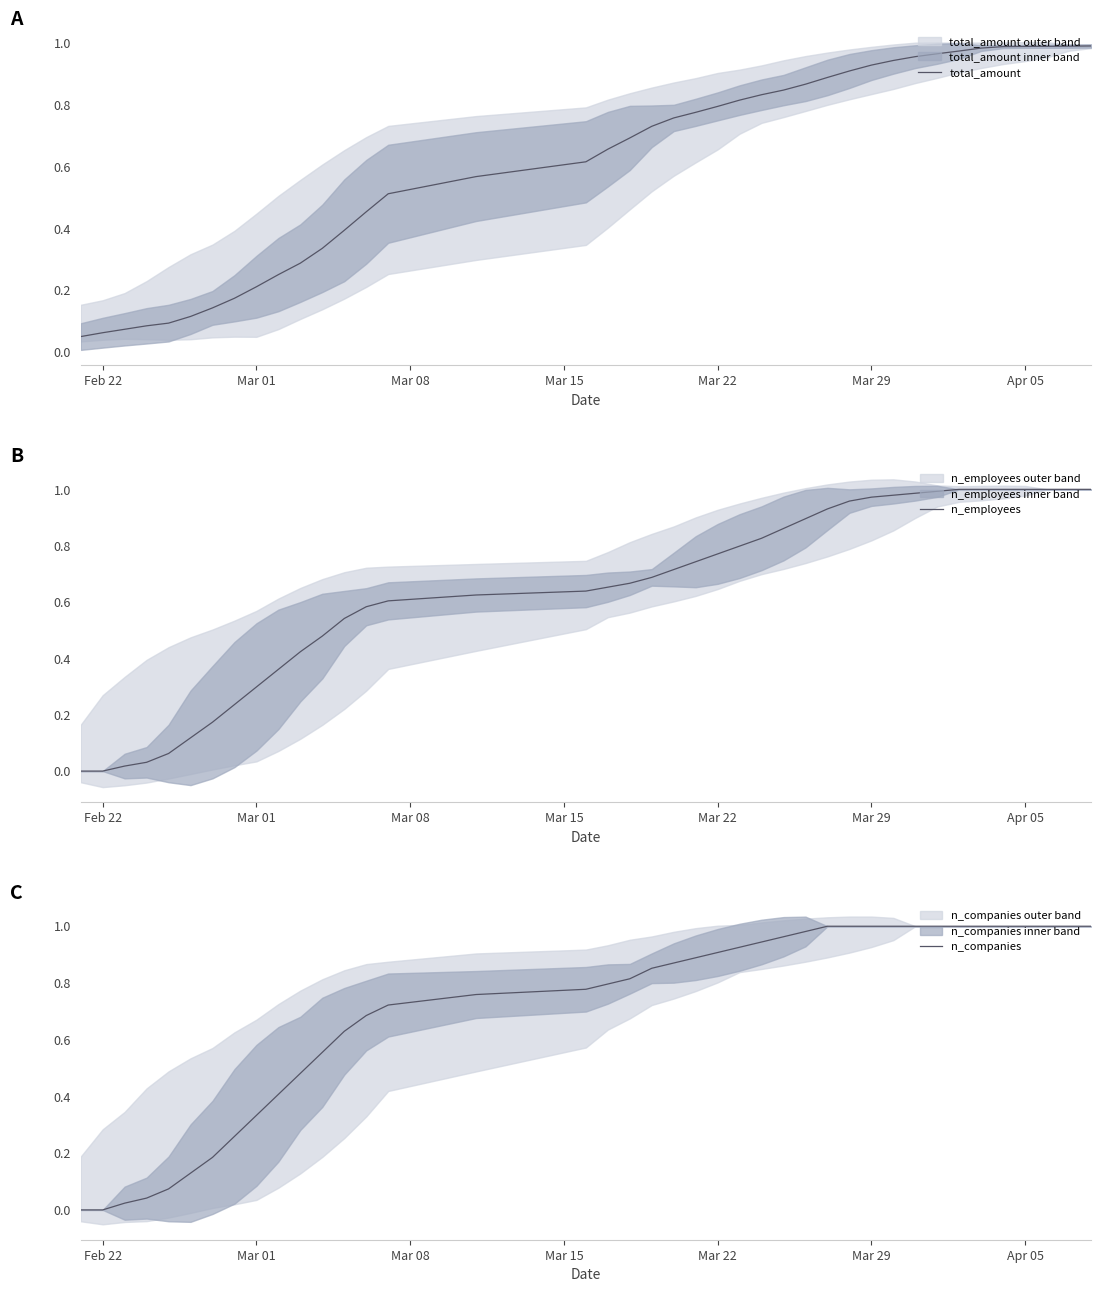

True or false: n_employees and total_amount cross at least once.

True